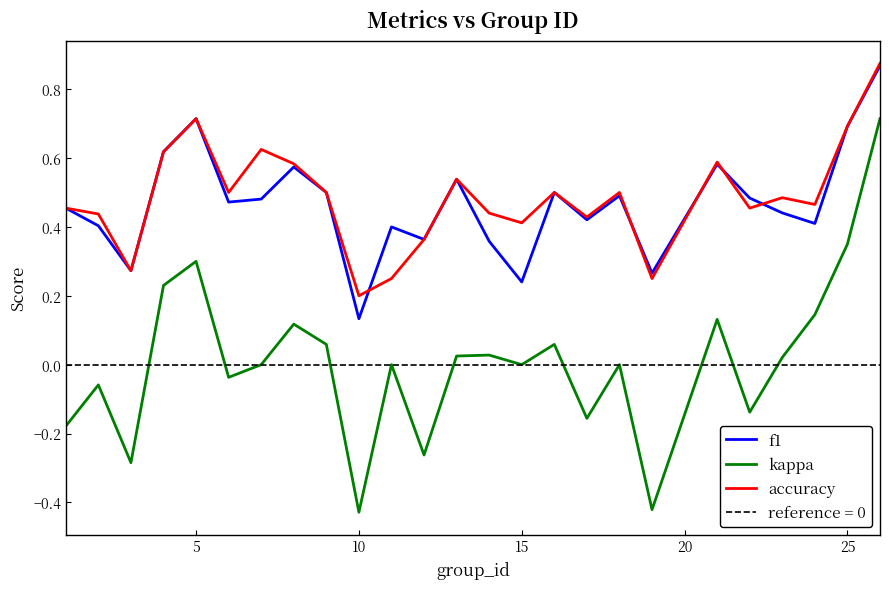

What is the value of the accuracy point at the 2nd from the left?

0.4